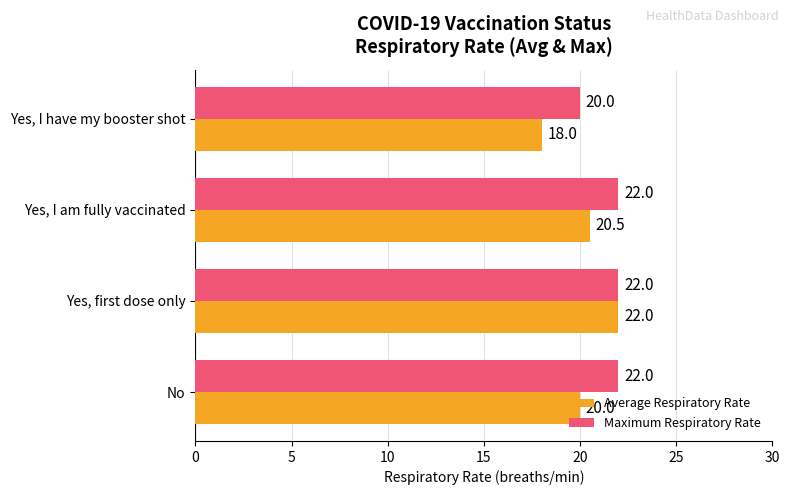

Which series has the widest spread of values?

Average Respiratory Rate